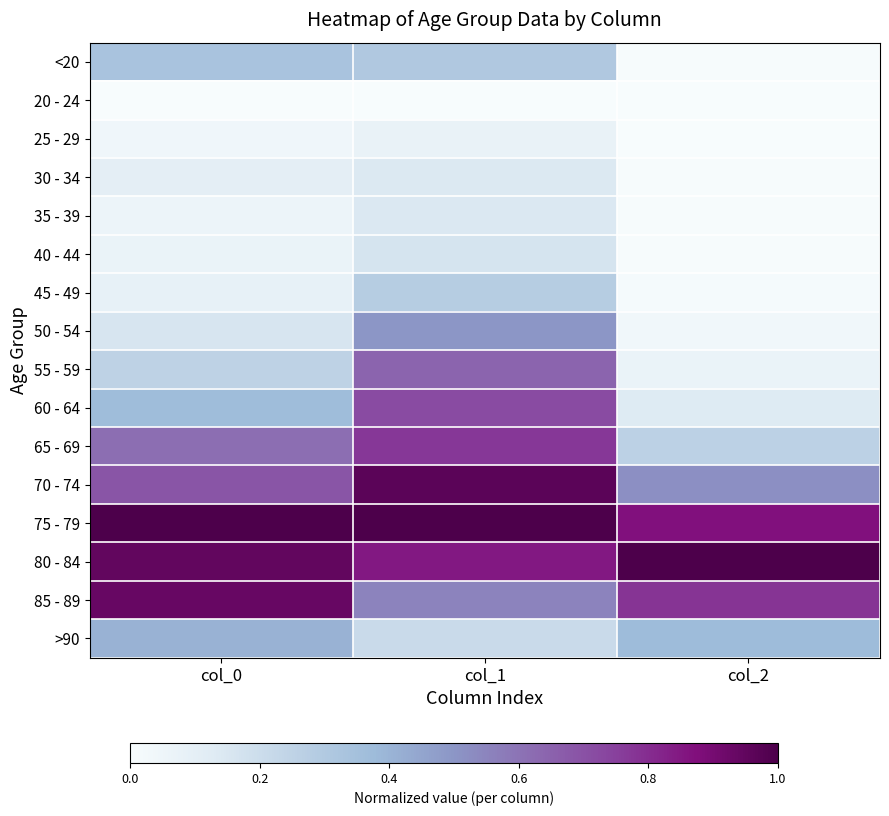

What is the maximum value shown in the chart?

1.0